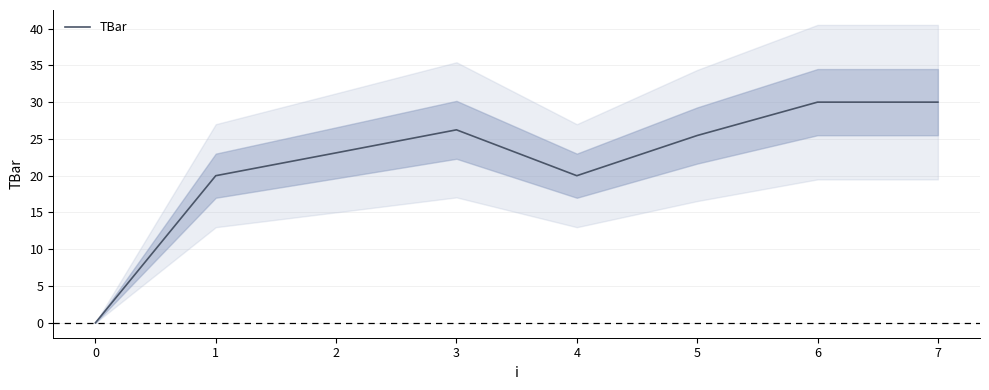

What is the sum of the values at 0 and 7?

30.0